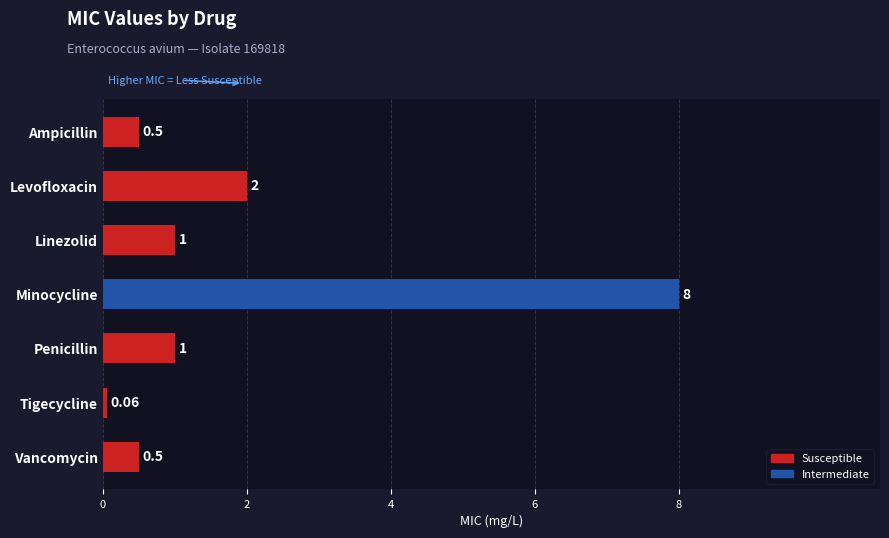

How many values are below 1?

3